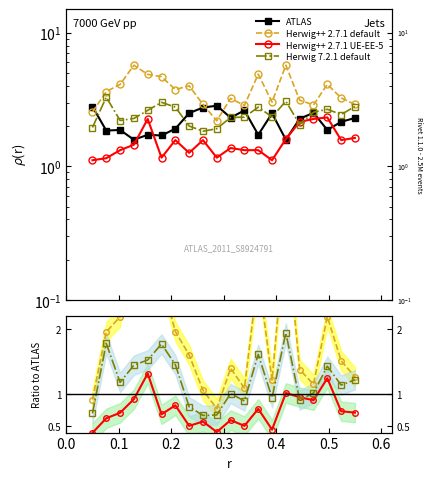

What is the value of the Herwig++ 2.7.1 UE-EE-5 point at the 6th from the left?

0.7